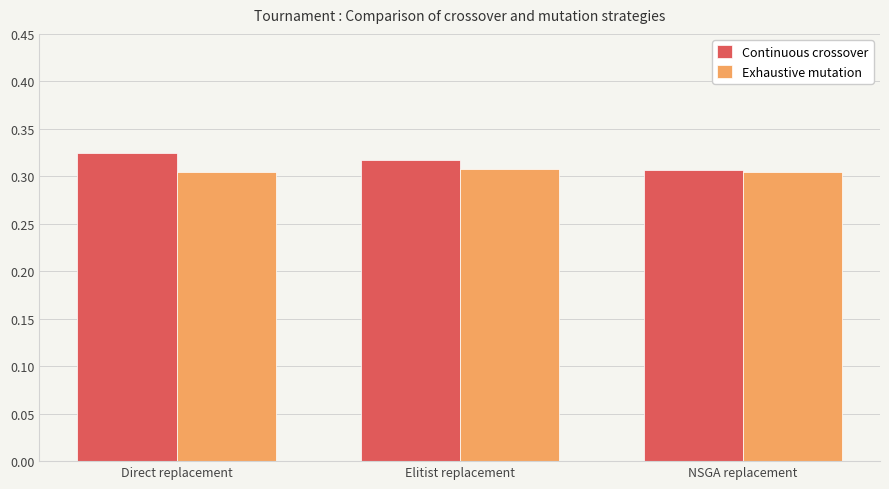

Count the Exhaustive mutation values in the range 0 to 1.

3